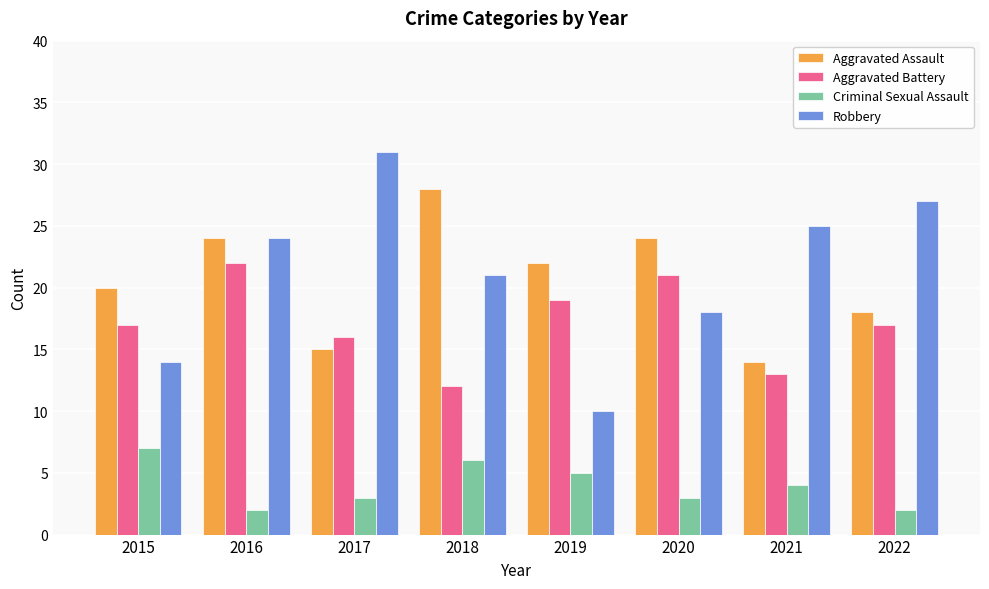

List the series in order of their peak value, lowest first.

Criminal Sexual Assault, Aggravated Battery, Aggravated Assault, Robbery